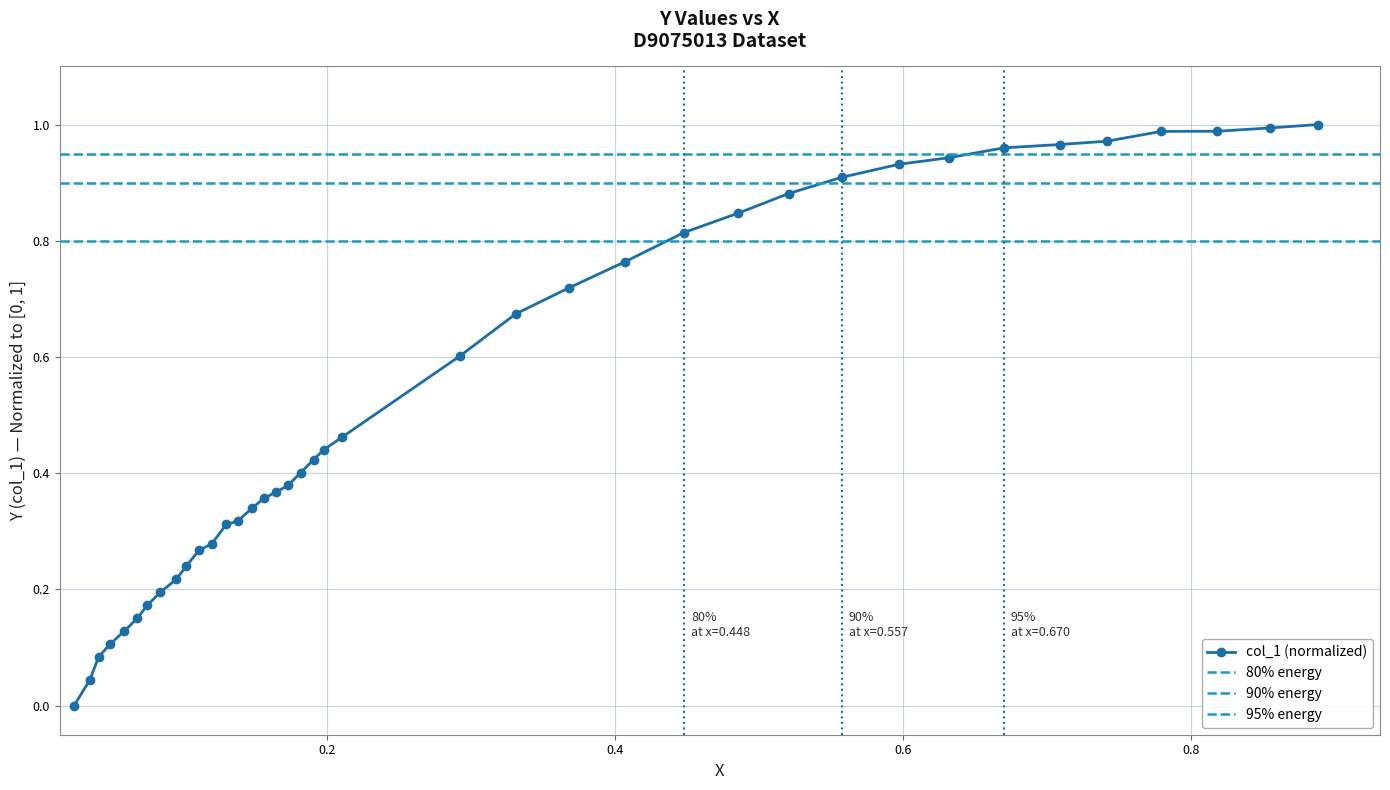

What is the difference between the maximum and minimum values?

1.0